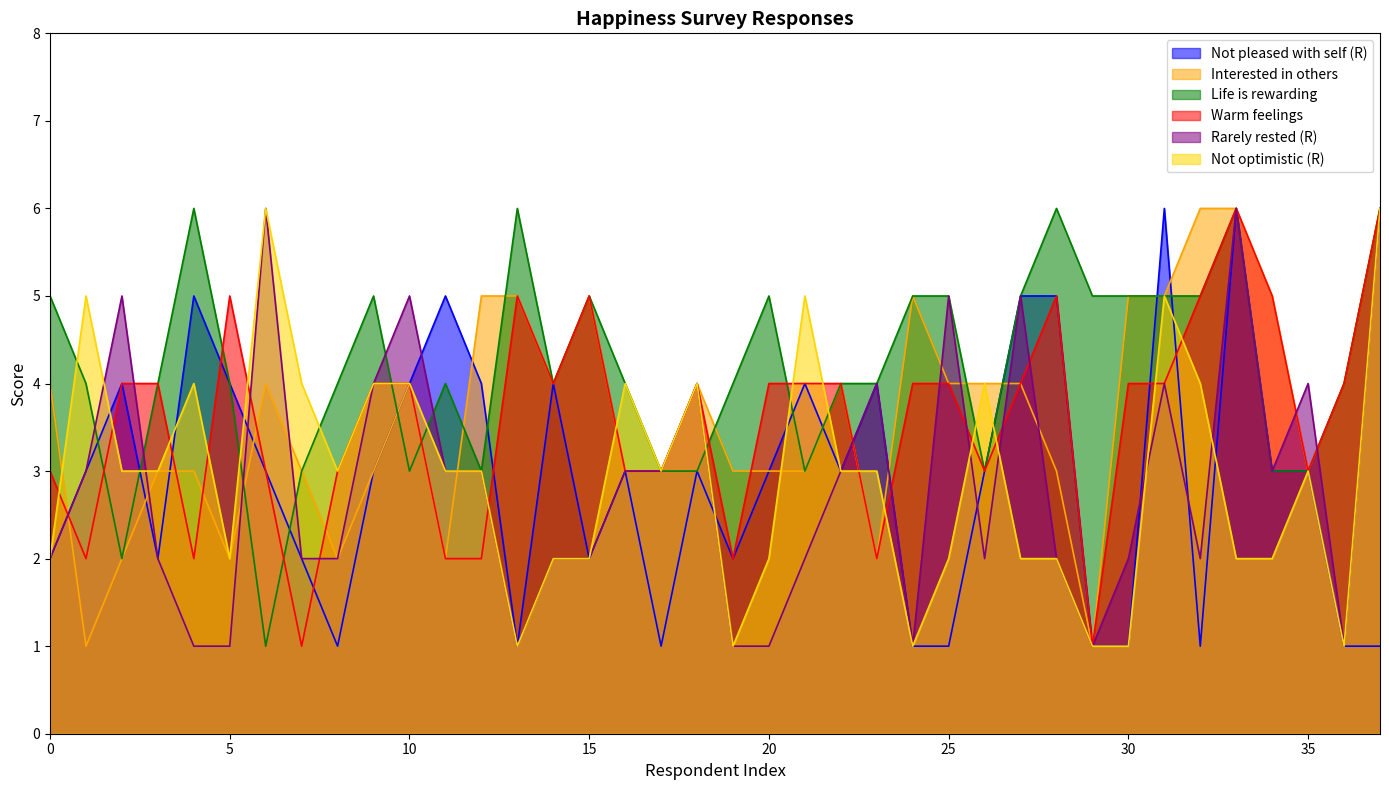

What is the greatest value displayed?

6